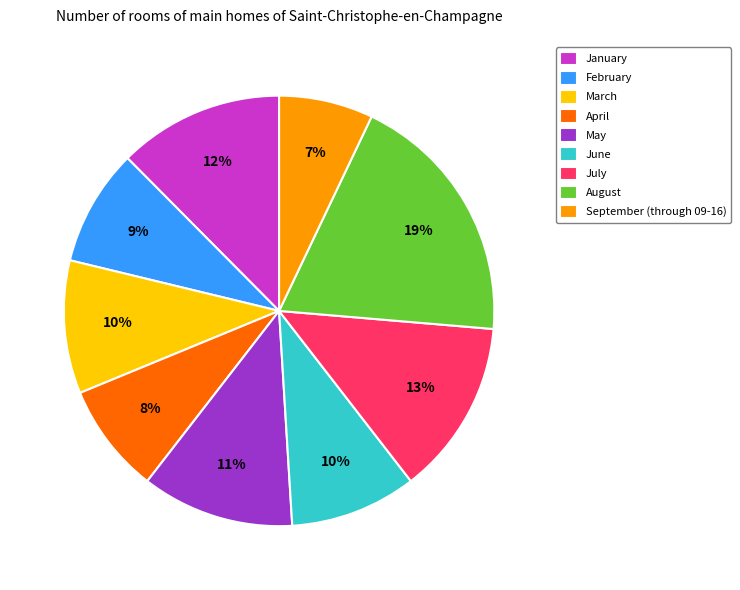

To the nearest percent, what percentage of the pie is May?

11%